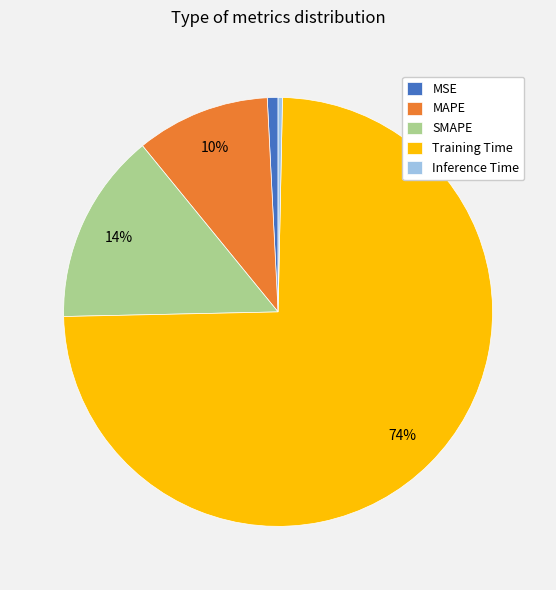

The Training Time slice represents 85% of the pie. True or false?

False